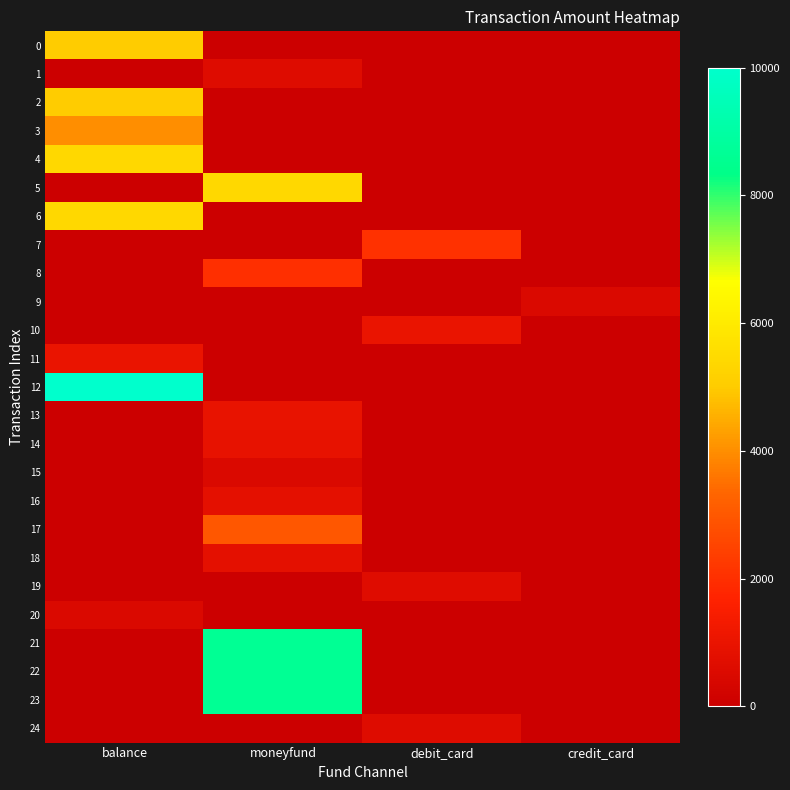

Which series has the largest total across all categories?

12